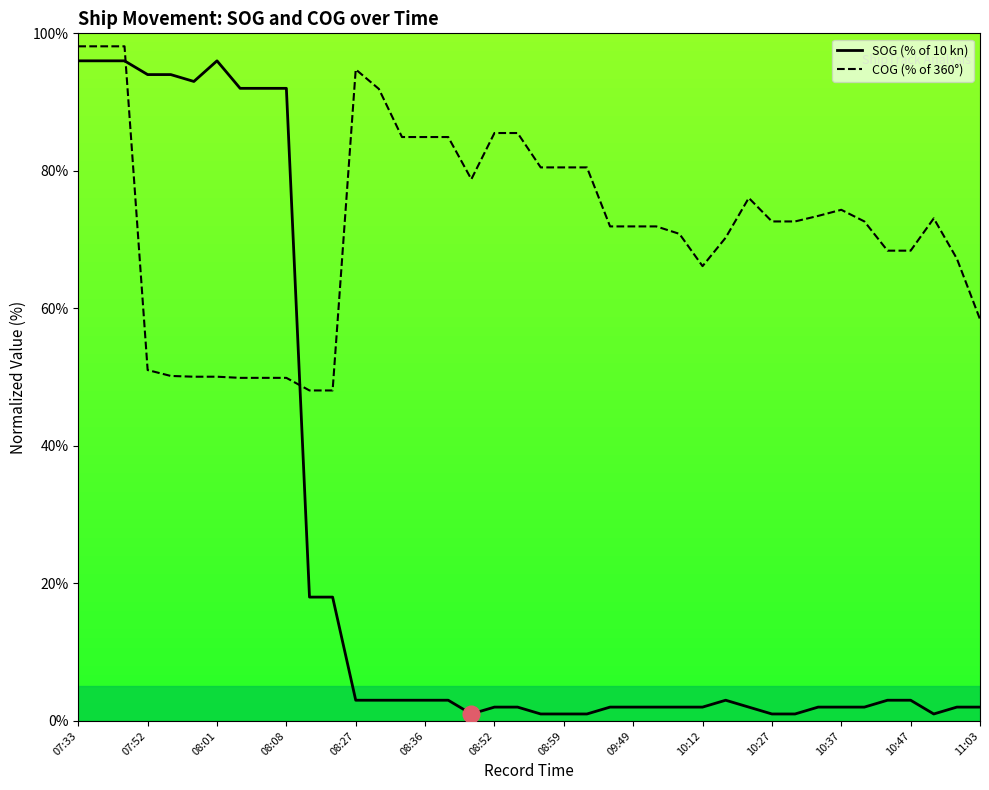

The value of COG (% of 360°) at 10:37 is 107.5. True or false?

False